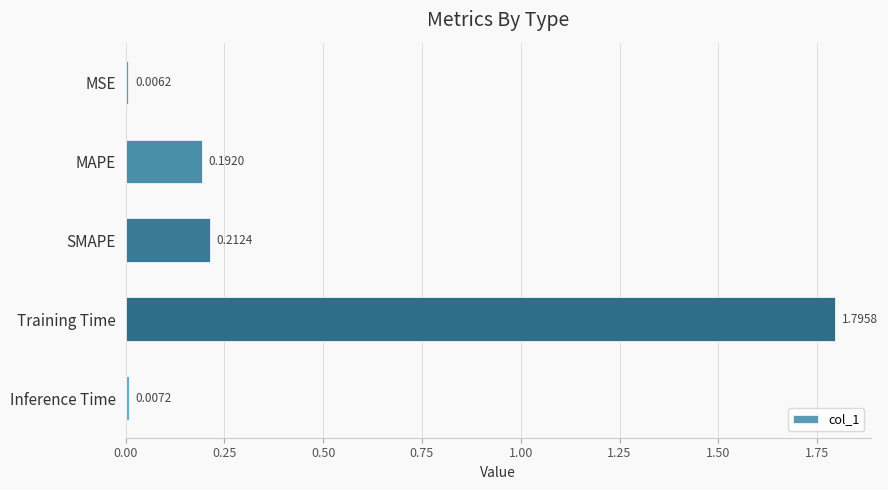

Does the chart contain any negative values?

No